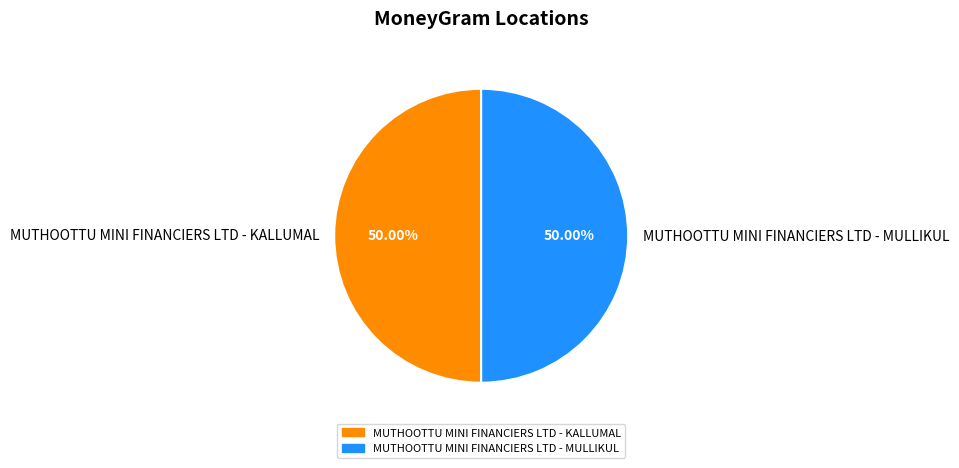

What percentage is the MUTHOOTTU MINI FINANCIERS LTD - KALLUMAL slice, to the nearest percent?

50%